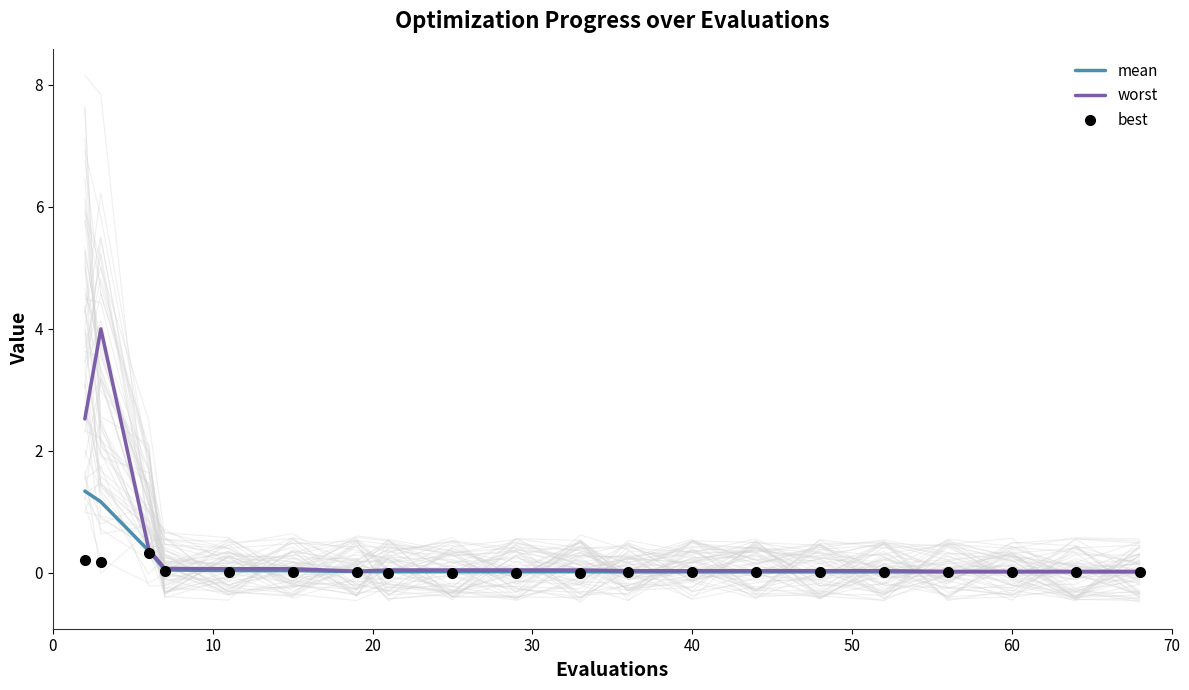

Reading left to right, extract all data points from this chart.

mean: 1.3	1.2	0.4	0.0	0.0	0.0	0.0	0.0	0.0	0.0	0.0	0.0	0.0	0.0	0.0	0.0	0.0	0.0	0.0	0.0
worst: 2.5	4.0	0.4	0.1	0.1	0.1	0.0	0.0	0.0	0.0	0.0	0.0	0.0	0.0	0.0	0.0	0.0	0.0	0.0	0.0
best: 0.2	0.2	0.3	0.0	0.0	0.0	0.0	0.0	0.0	0.0	0.0	0.0	0.0	0.0	0.0	0.0	0.0	0.0	0.0	0.0